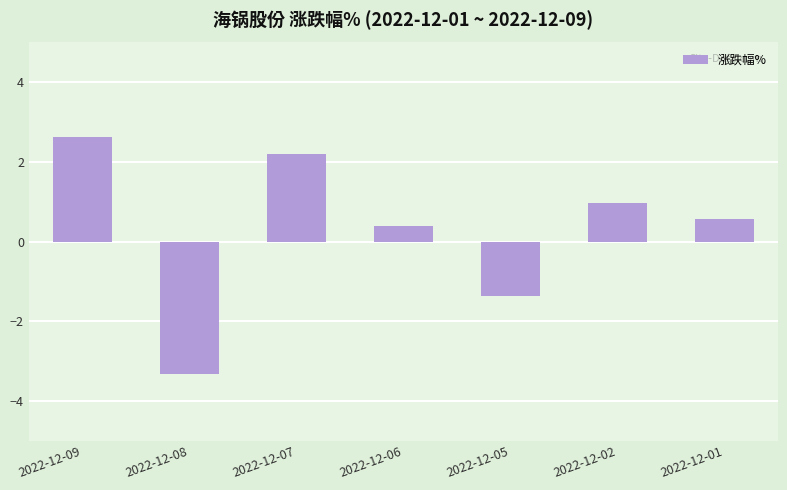

What is the minimum value shown in the chart?

-3.3